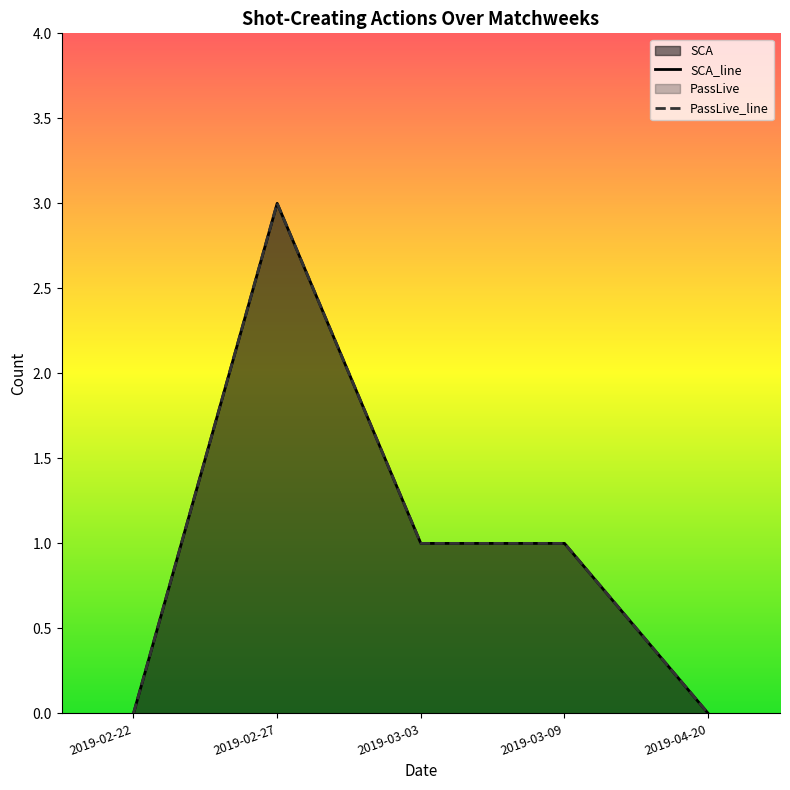

Rank the series at 2019-04-20 from lowest to highest value.

SCA_line, PassLive_line